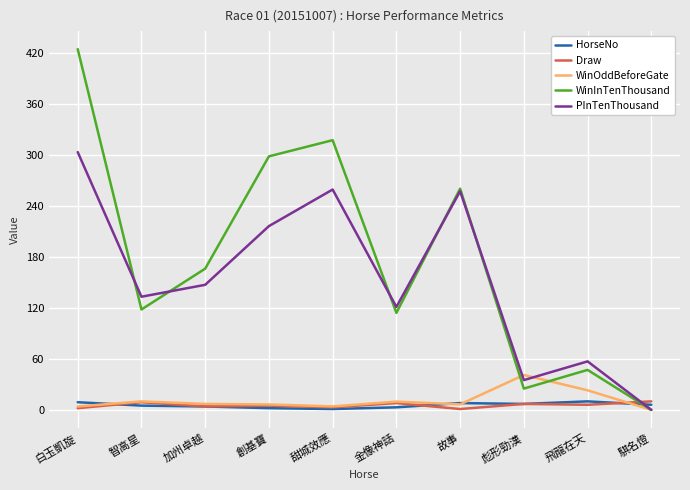

Which series changed the most between 加州卓越 and 金像神話?

WinInTenThousand